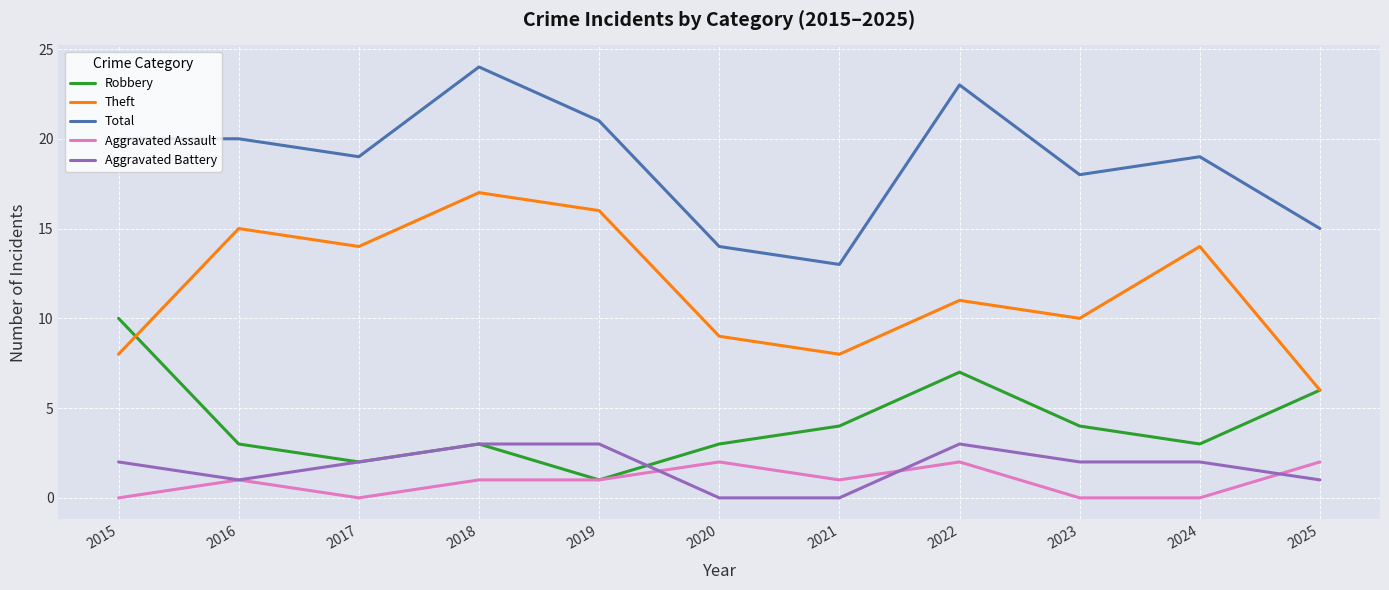

Is the value of Aggravated Battery at 2018 greater than the value of Total at 2018?

No